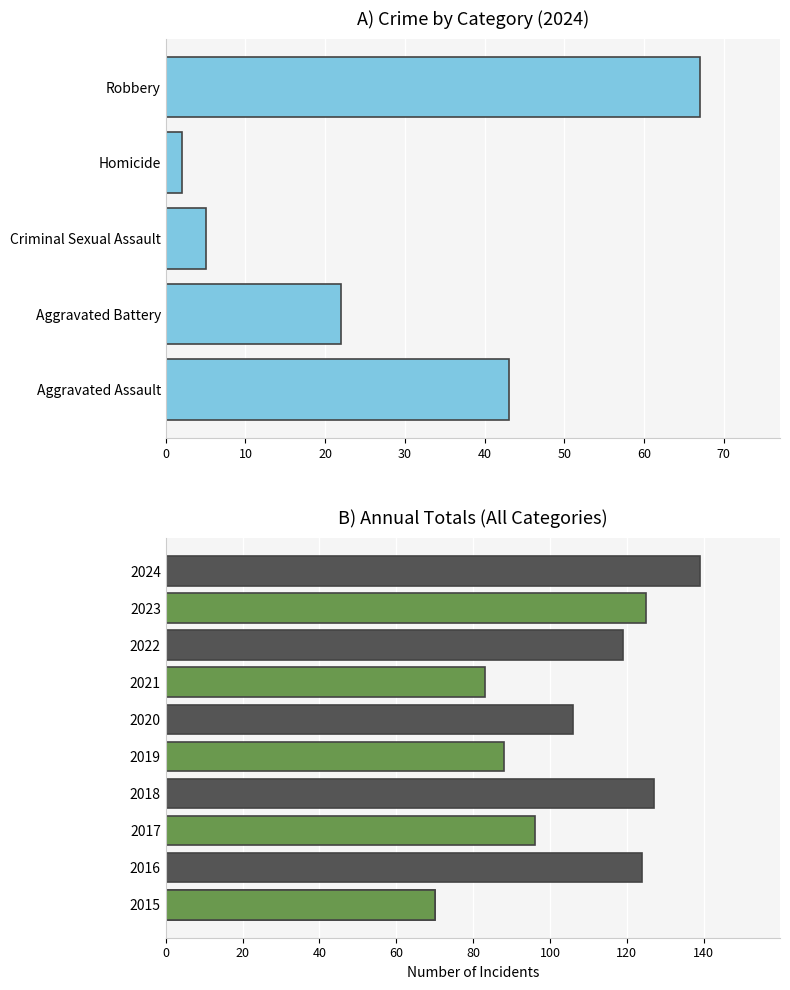

Is it true that the value at Aggravated Battery is 8?

False